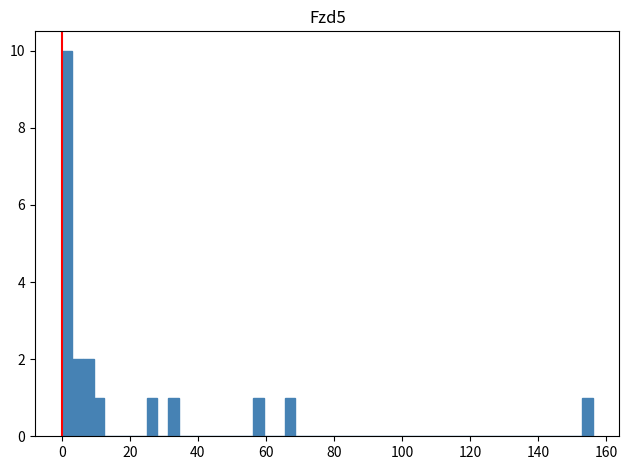

Around what value on the x-axis is the tallest bar? Give the approximate position of its centre, as read against the axis.

2